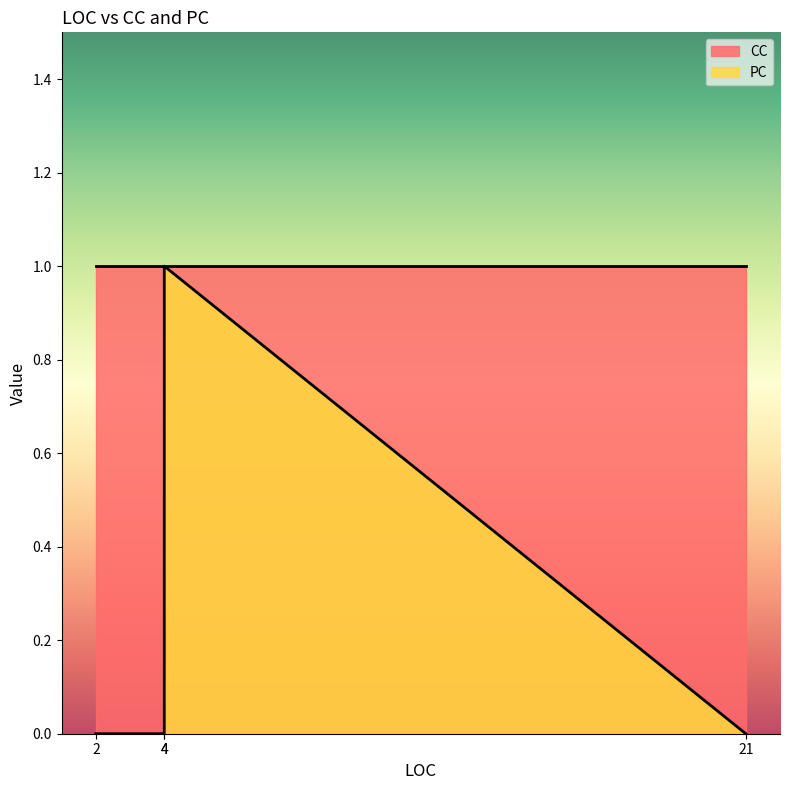

Is the value of PC at 4 greater than the value of CC at 21?

No